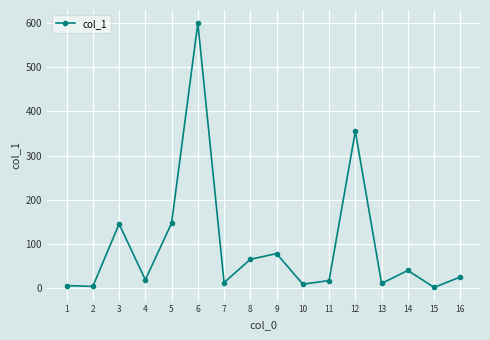

What is the change in value from 7 to 9?

+65.5